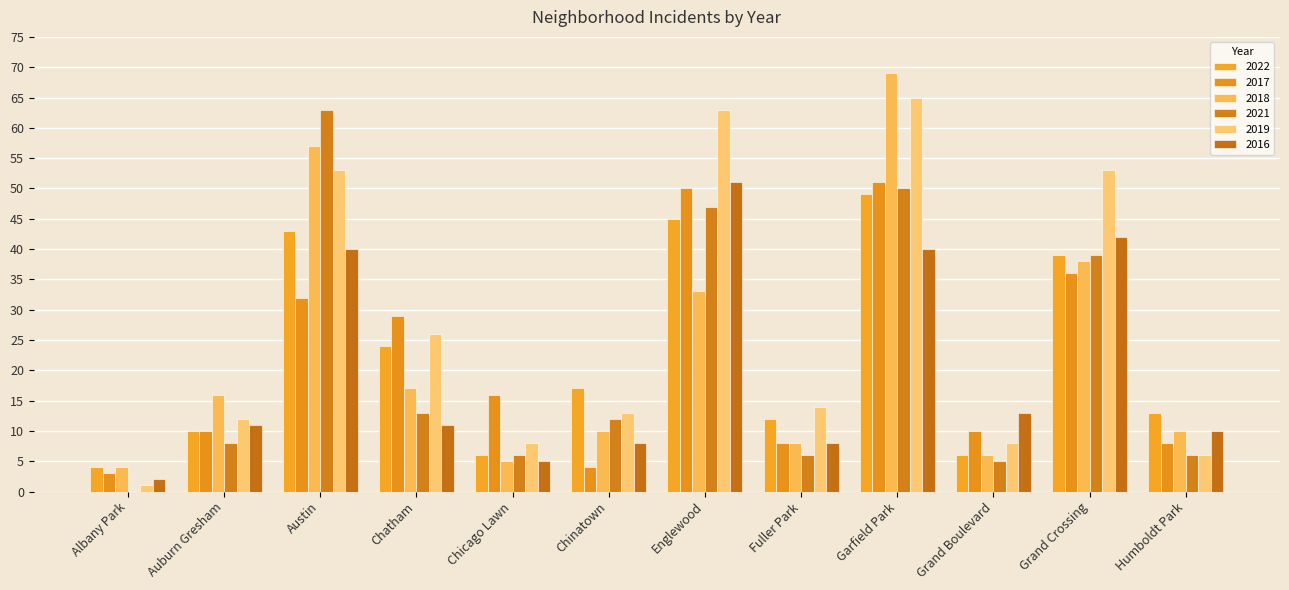

Is the value of 2016 at Chatham greater than the value of 2017 at Chatham?

No